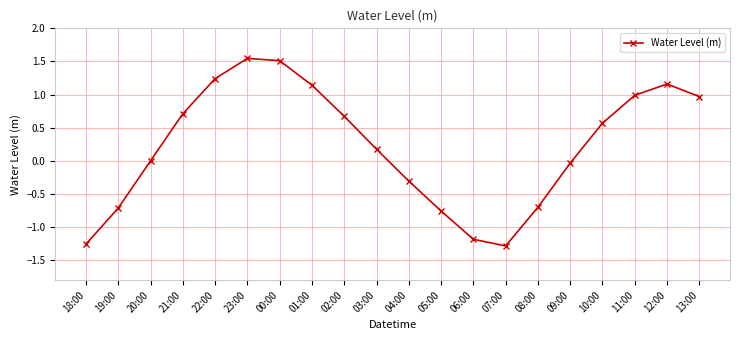

What position from the right is 08:00?

6